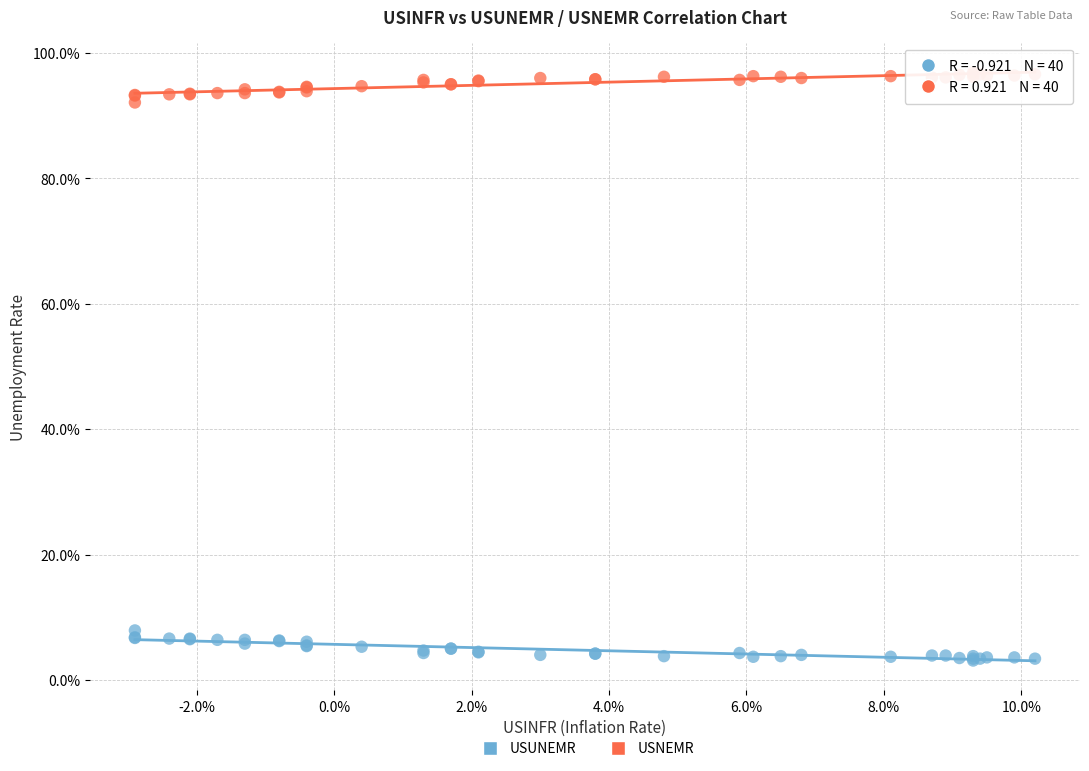

Which series contains the highest Y value?

USNEMR